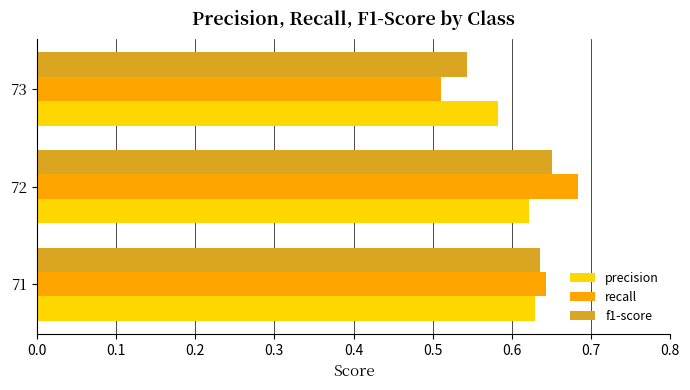

Which series has the largest range (max minus min)?

recall